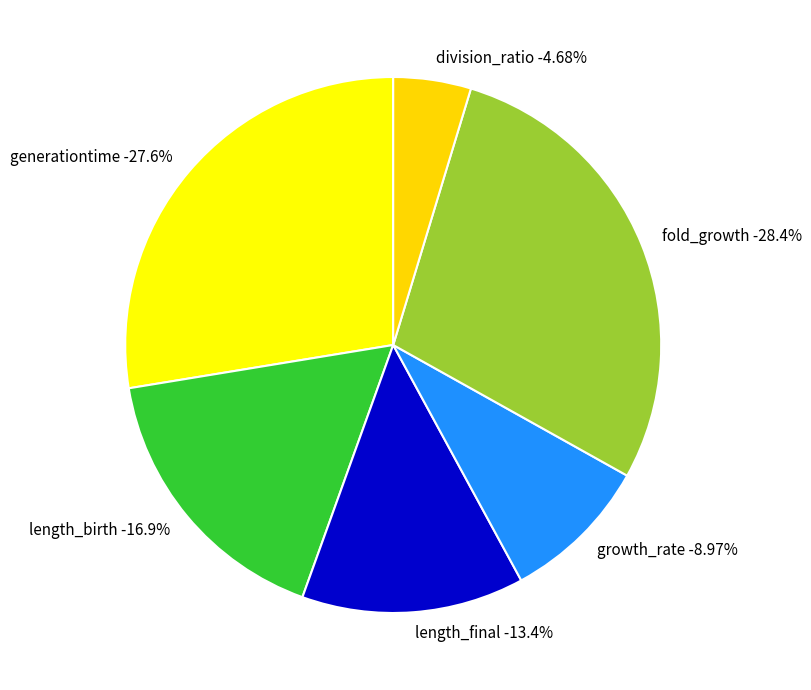

To the nearest percent, what is the average slice percentage?

17%